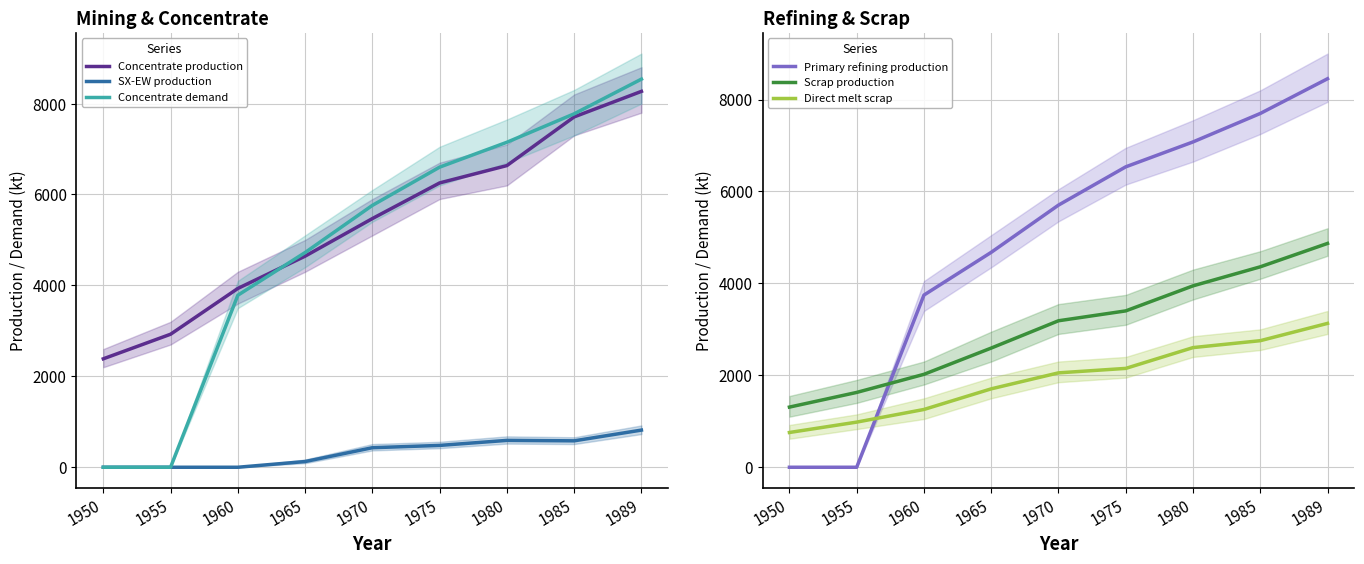

At which category does the chart reach its minimum across all series?

1950